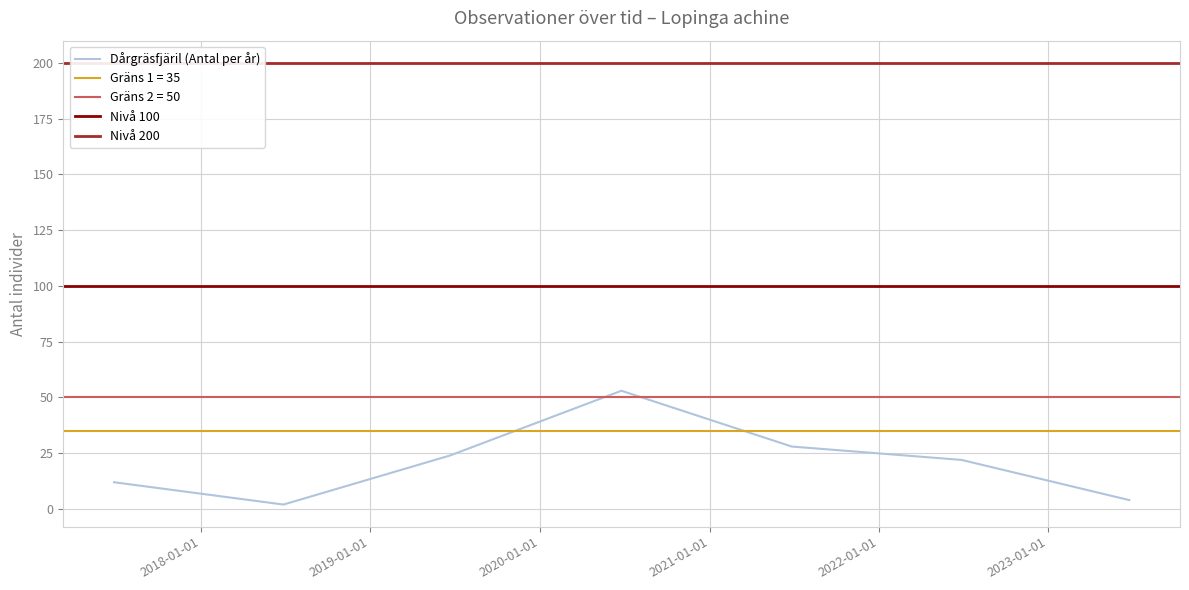

What is the change in value from 2020-06-25 to 2022-06-28?

-31